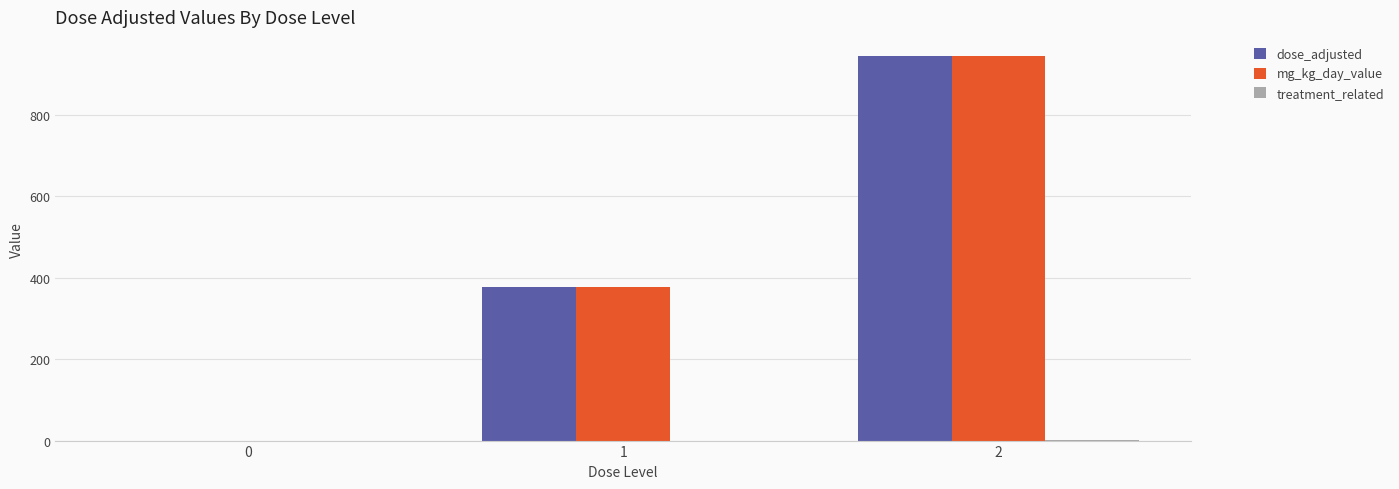

What is the greatest value displayed?

944